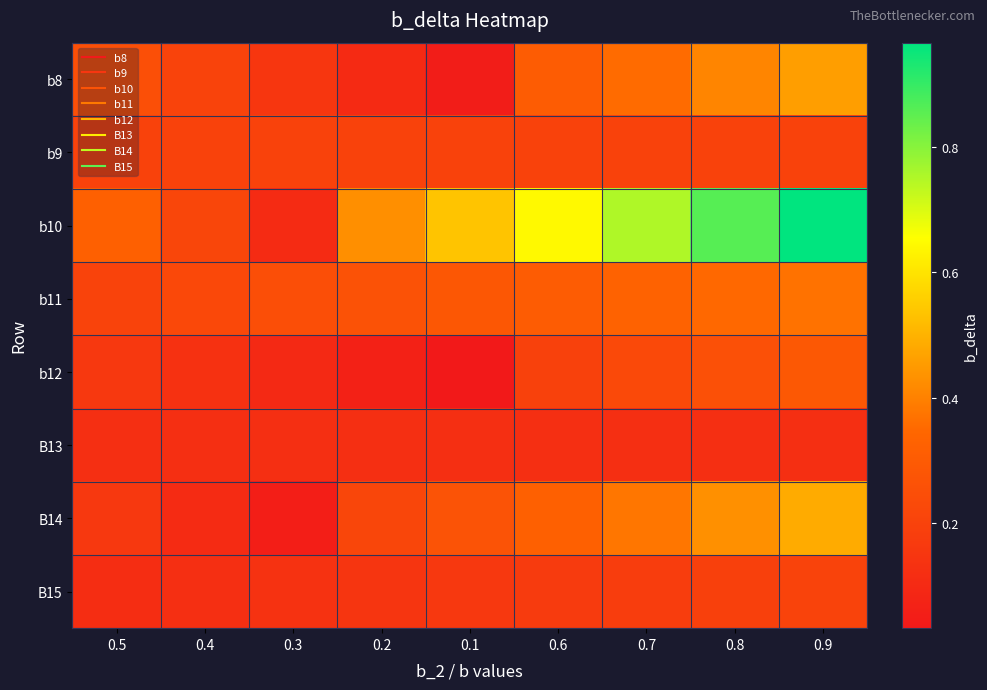

Which label corresponds to the smallest value in the chart?

0.1